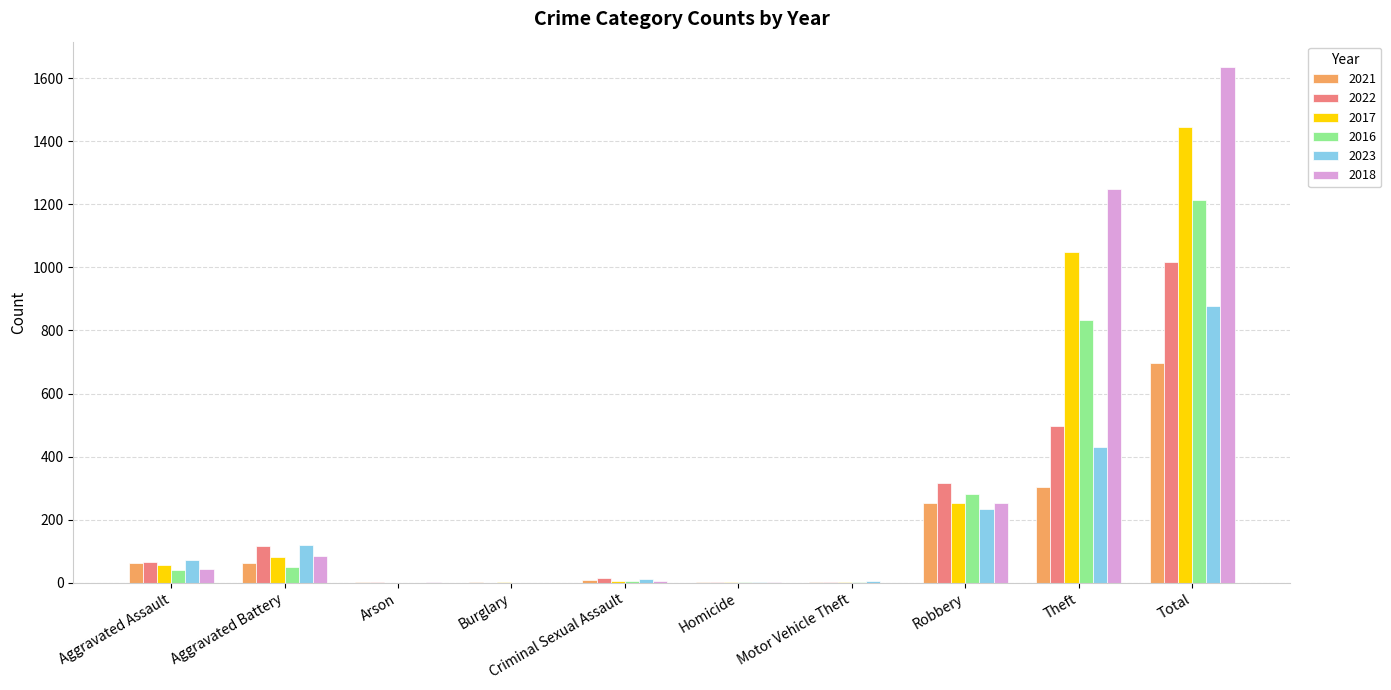

What is the maximum value for 2023?

878